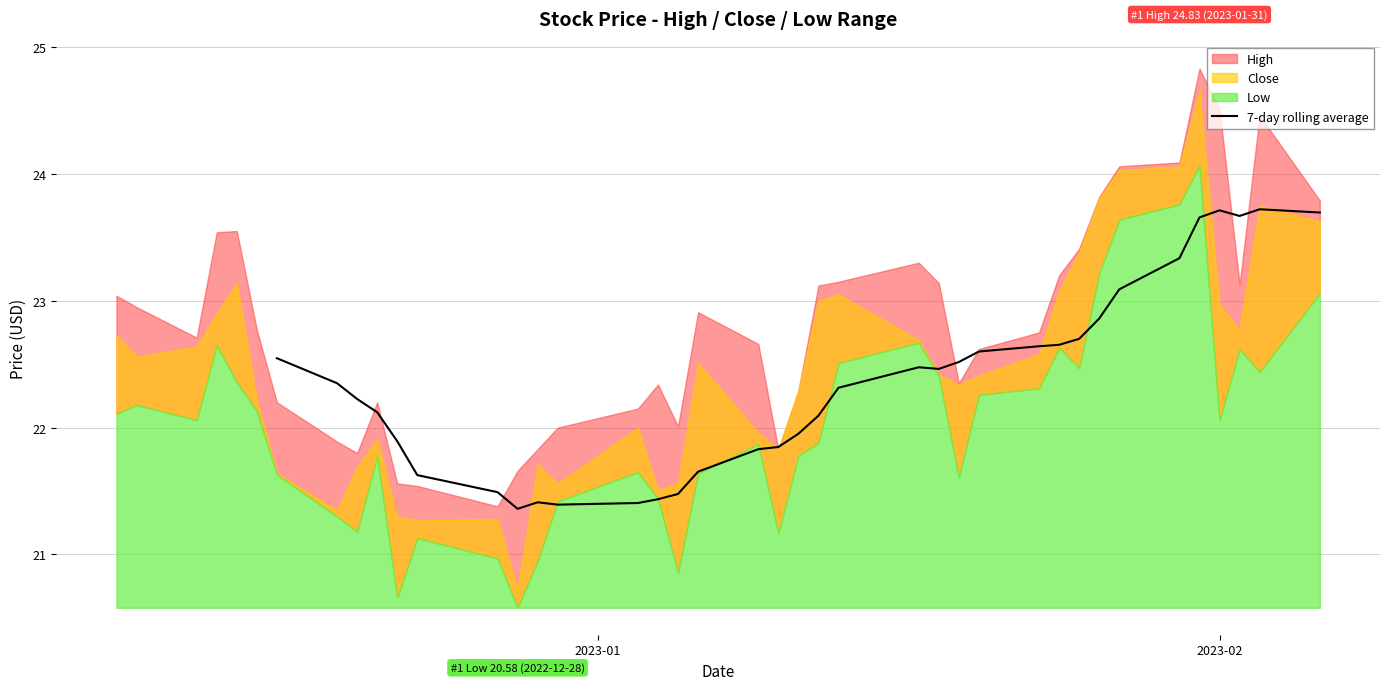

How many values are above zero?

34